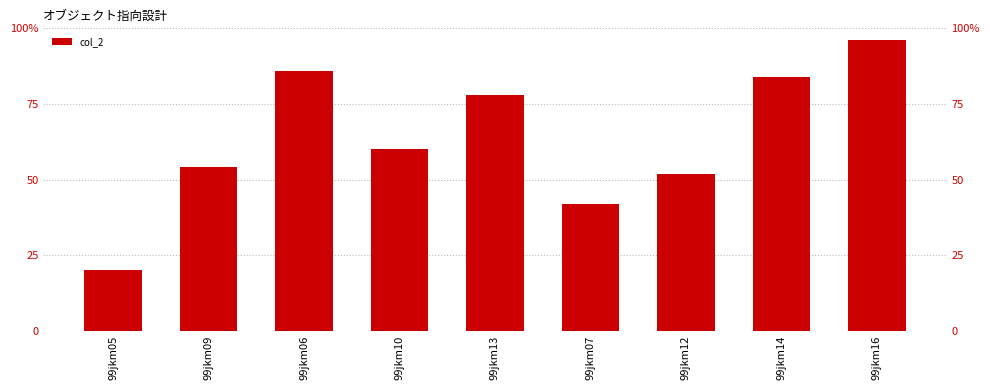

Does the chart contain any negative values?

No